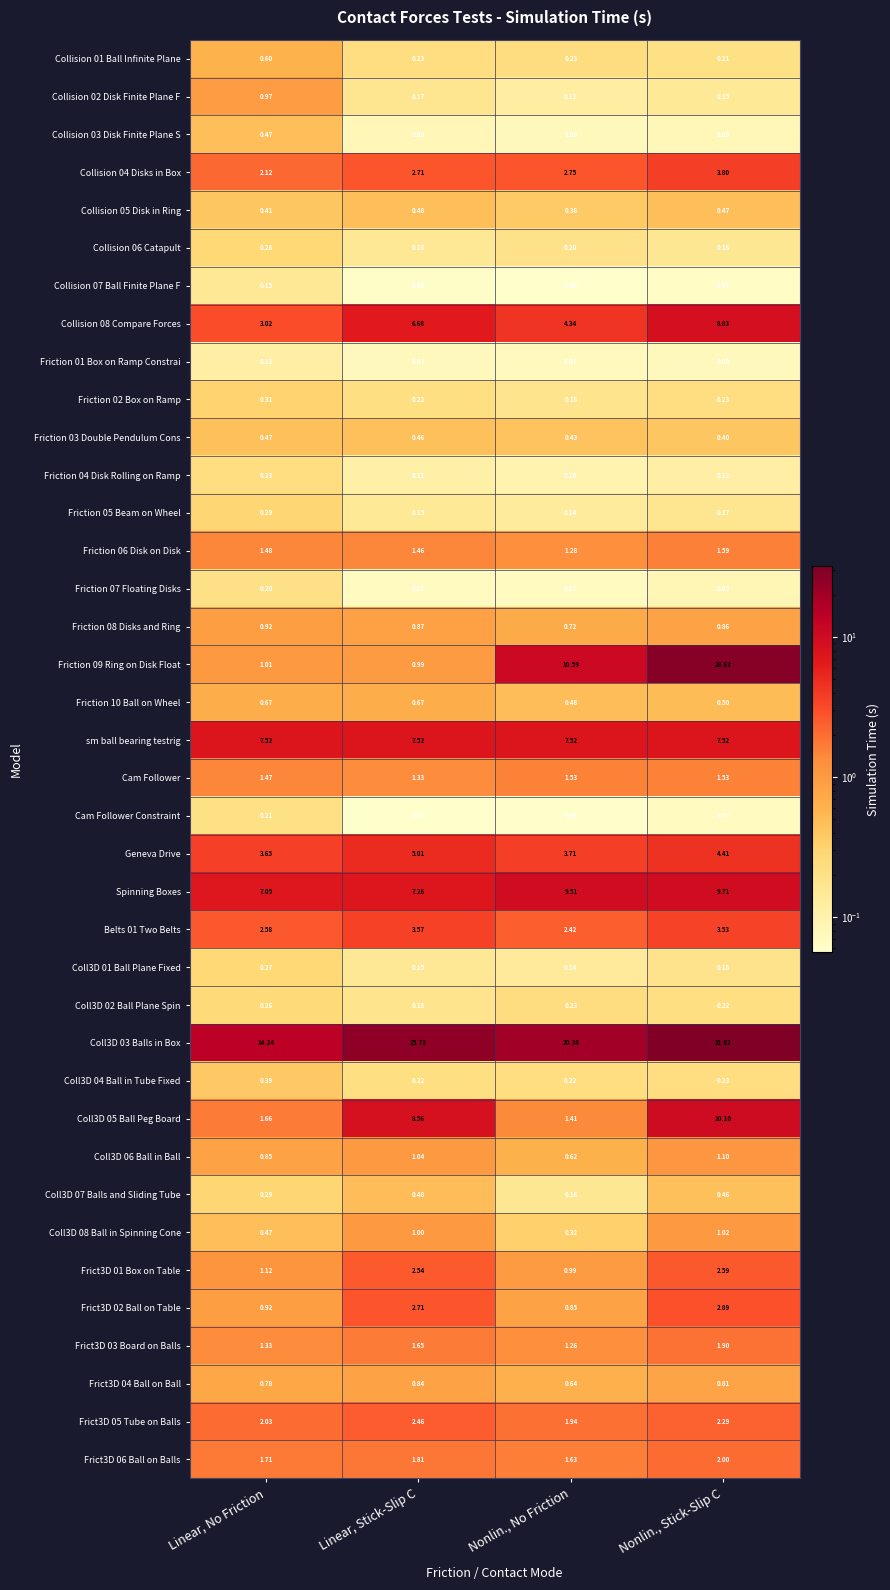

At which category does the chart reach its peak across all series?

Nonlin., Stick-Slip C